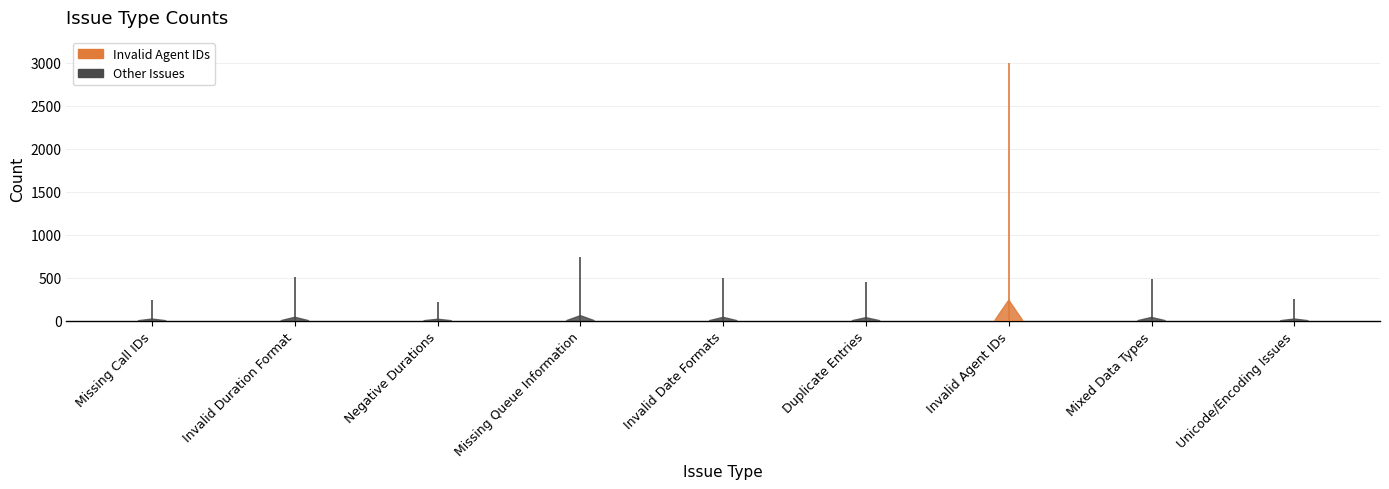

Which has a higher value, Missing Call IDs or Invalid Duration Format?

Invalid Duration Format